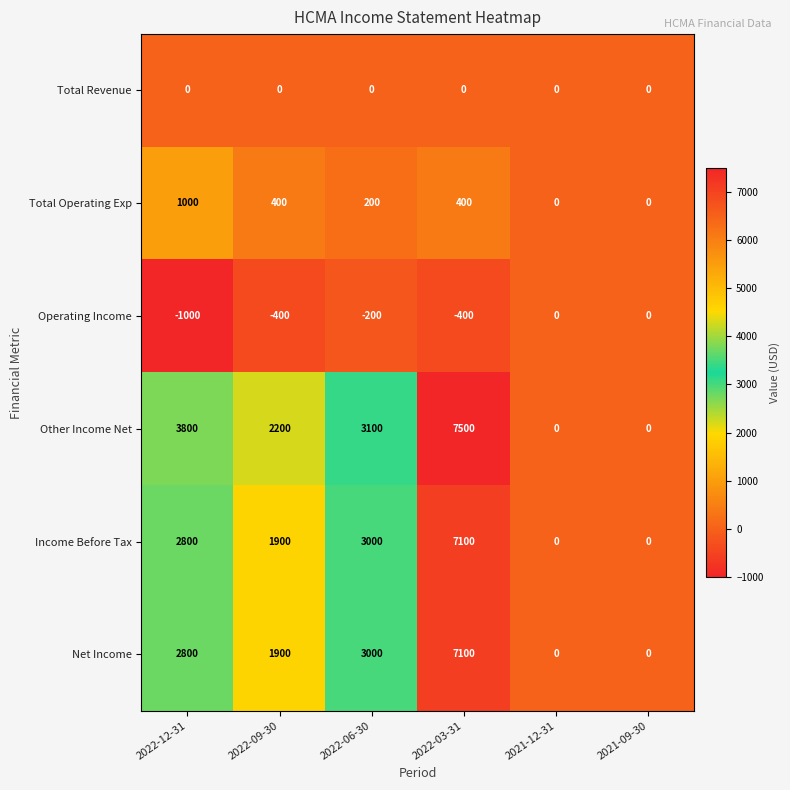

What is the greatest value displayed?

7500